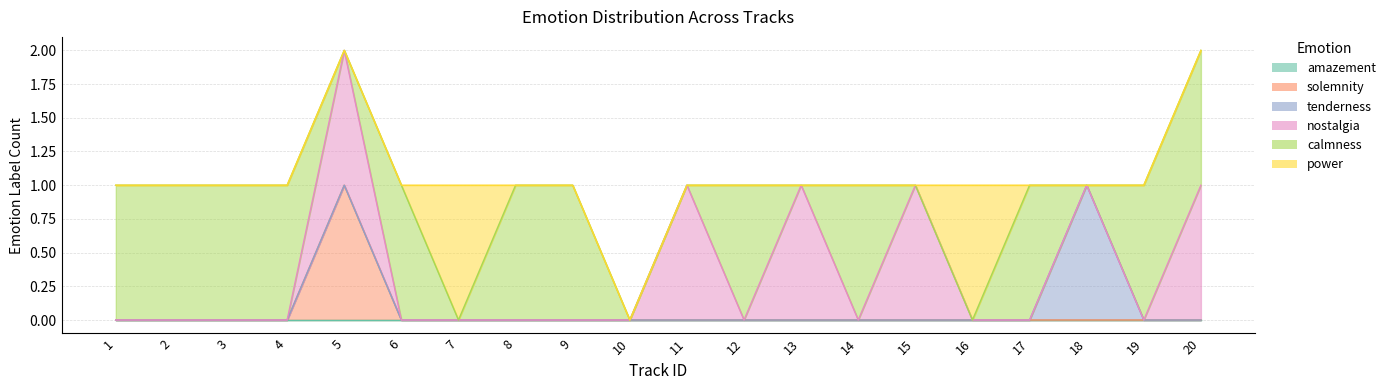

At which category does the chart reach its peak across all series?

5